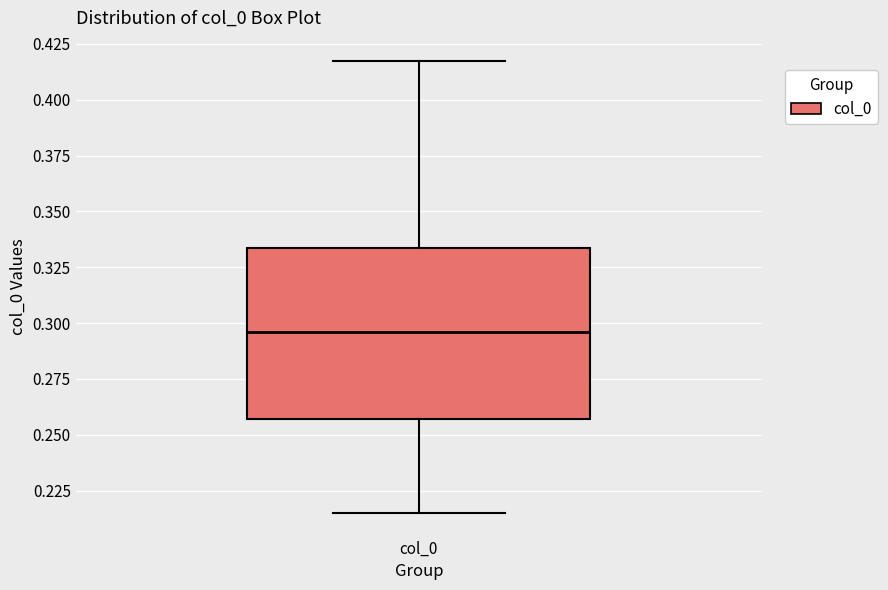

Read this box plot against the y-axis: the position of the median line, the range covered by the box, and the ends of both whiskers. The values are not printed on the chart, so give them approximately, as read against the axis.

median 0.295, box 0.255 to 0.335, whiskers 0.215 to 0.420